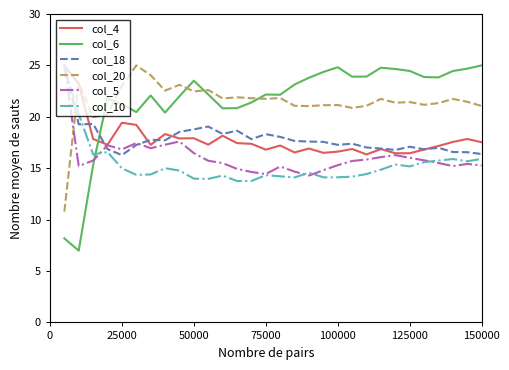

True or false: col_18 has more than 2 points higher than both neighbors.

True